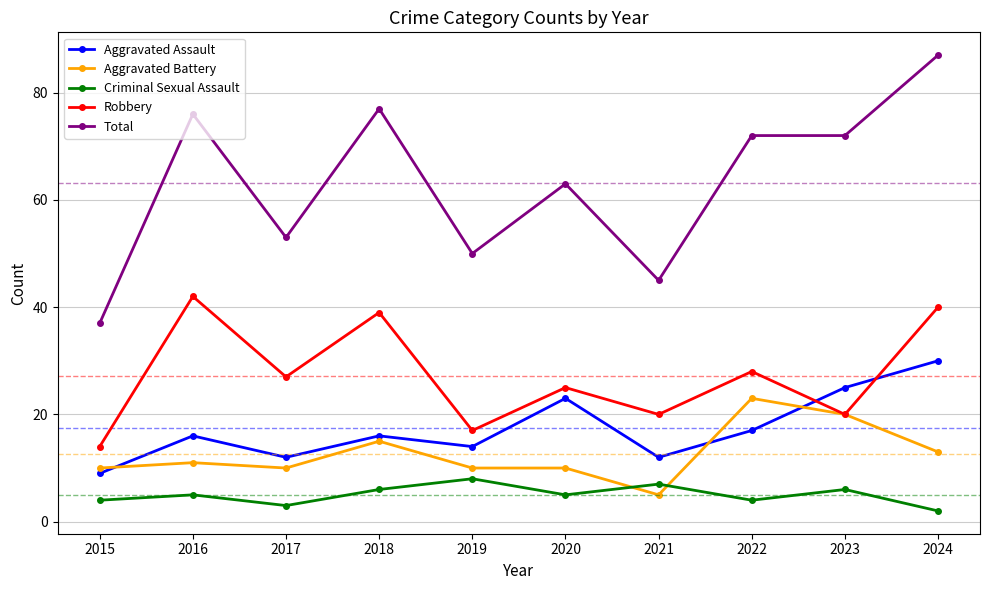

What is the spread (max minus min) of values at 2023?

66